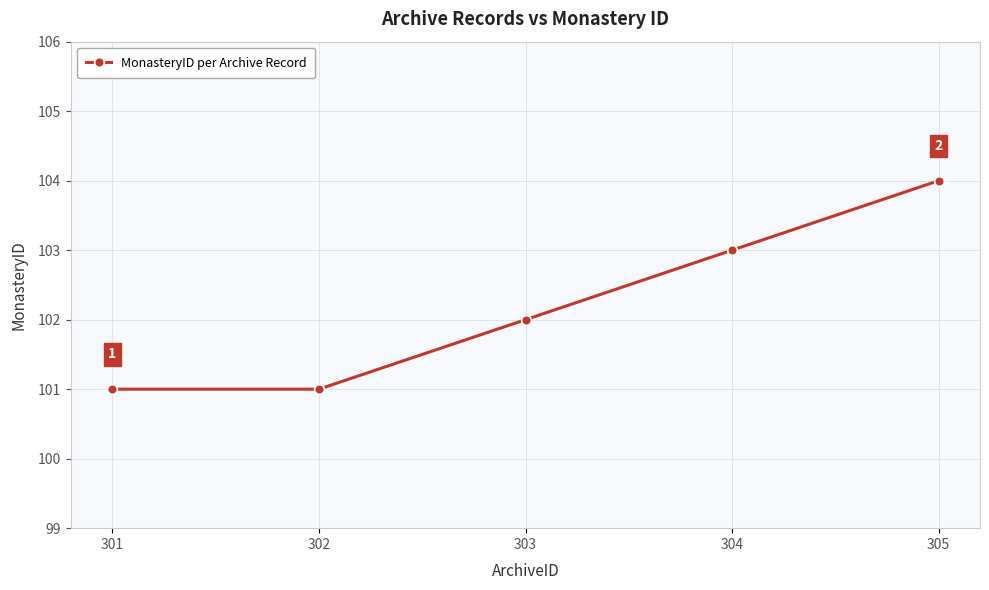

Reading left to right, list all the values displayed in this chart.

301=101	302=101	303=102	304=103	305=104